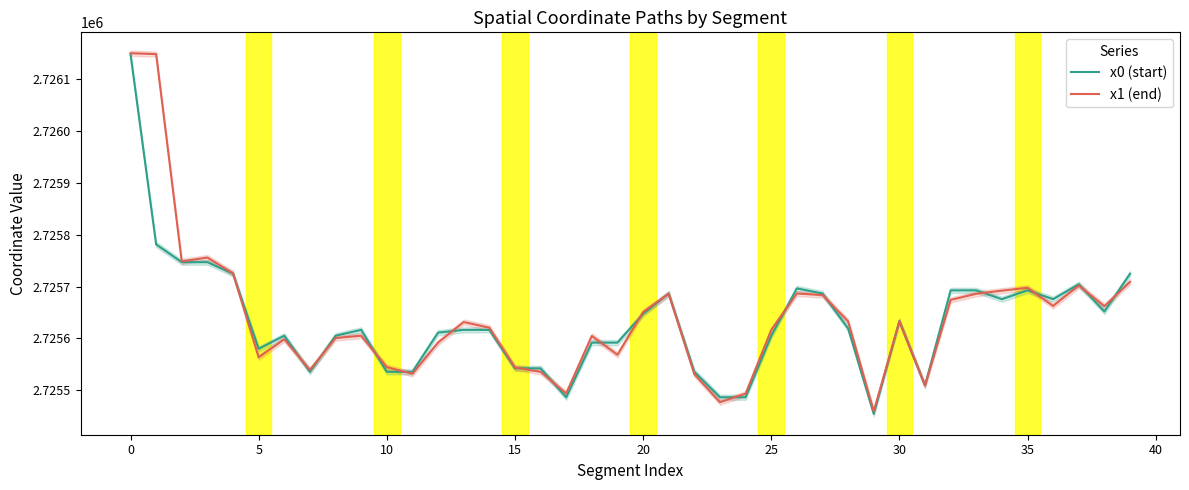

What is the highest value of the x1 (end) series?

2726150.5